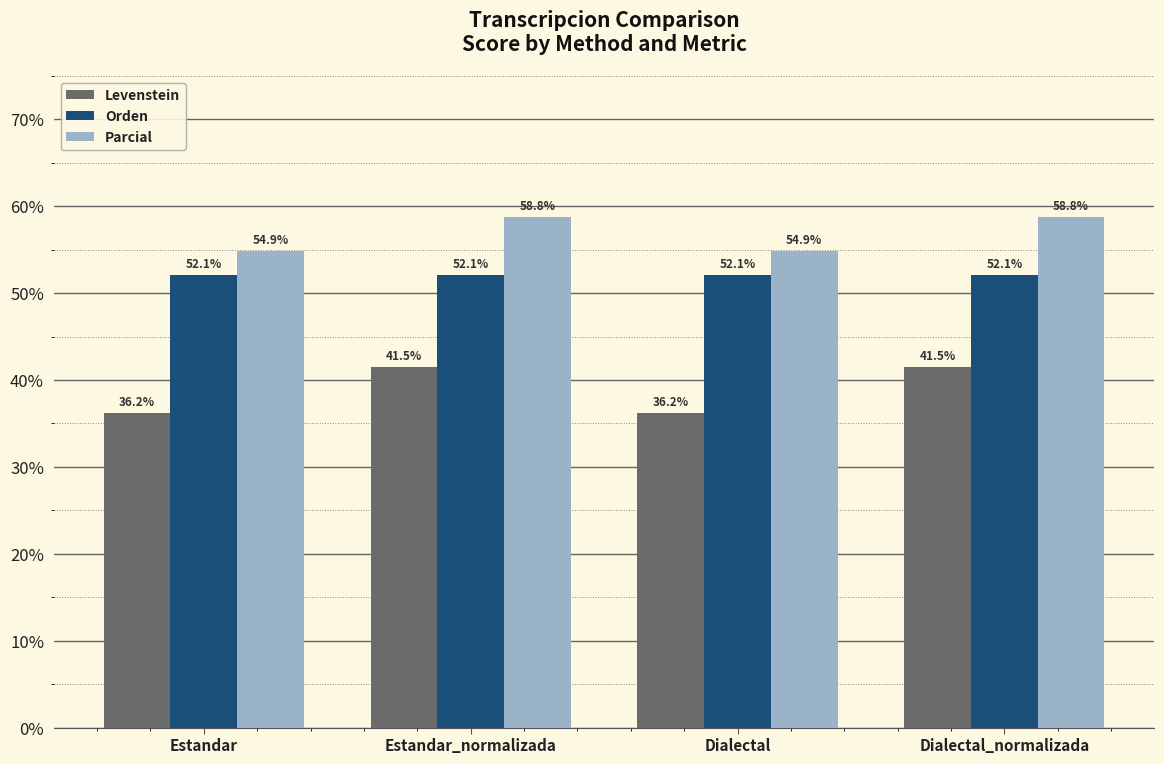

Rank the series at Estandar_normalizada from highest to lowest value.

Parcial, Orden, Levenstein